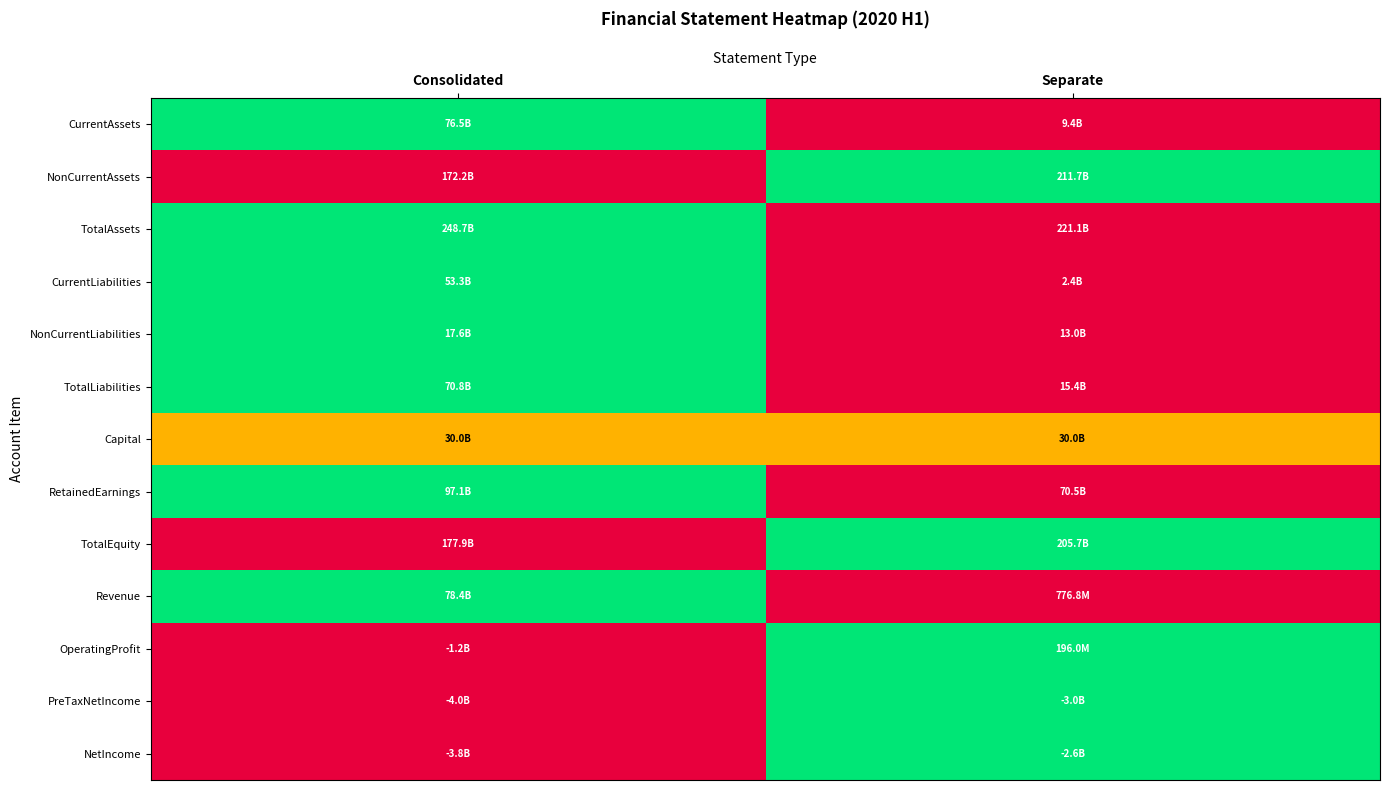

At which category is the sum across all series the highest?

Consolidated